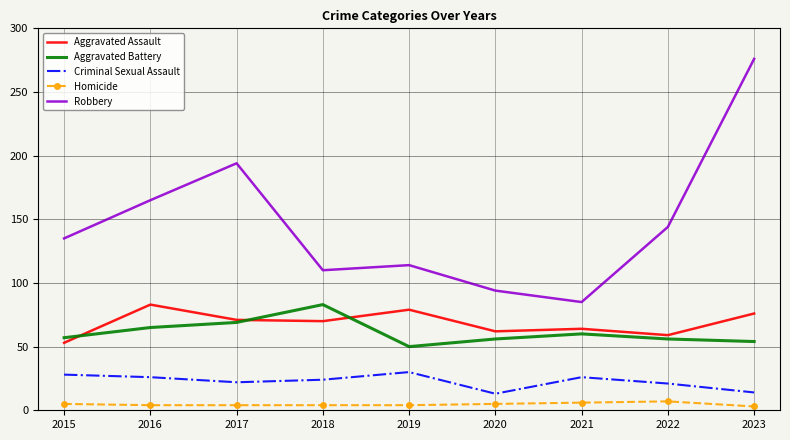

What is the highest value of the Robbery series?

276